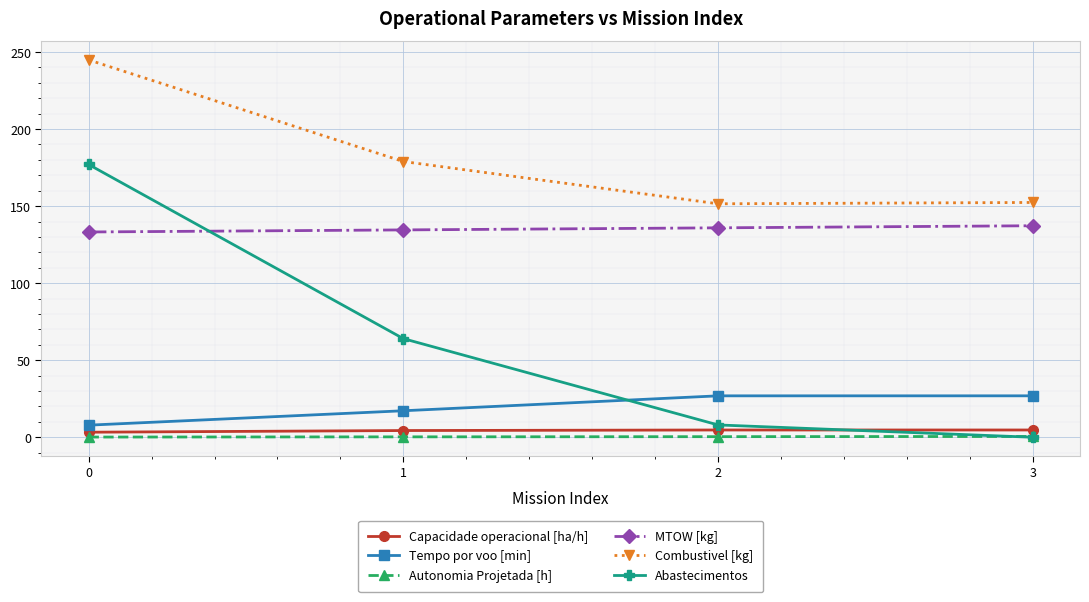

What is the maximum value shown in the chart?

244.9